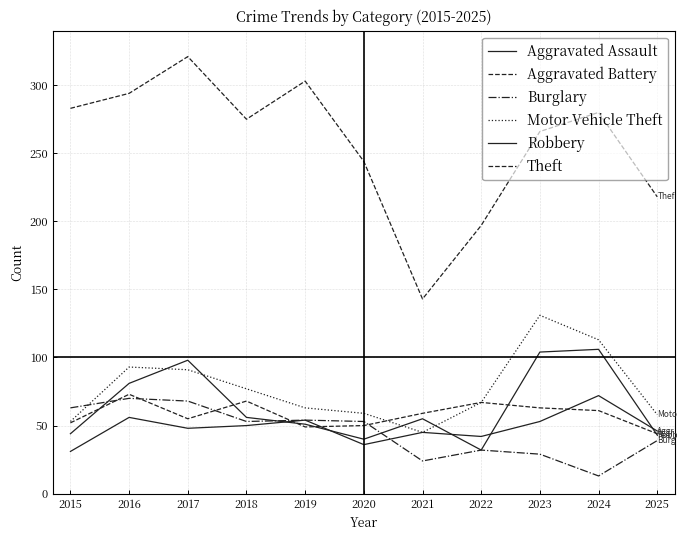

How many lines are shown in the chart?

6